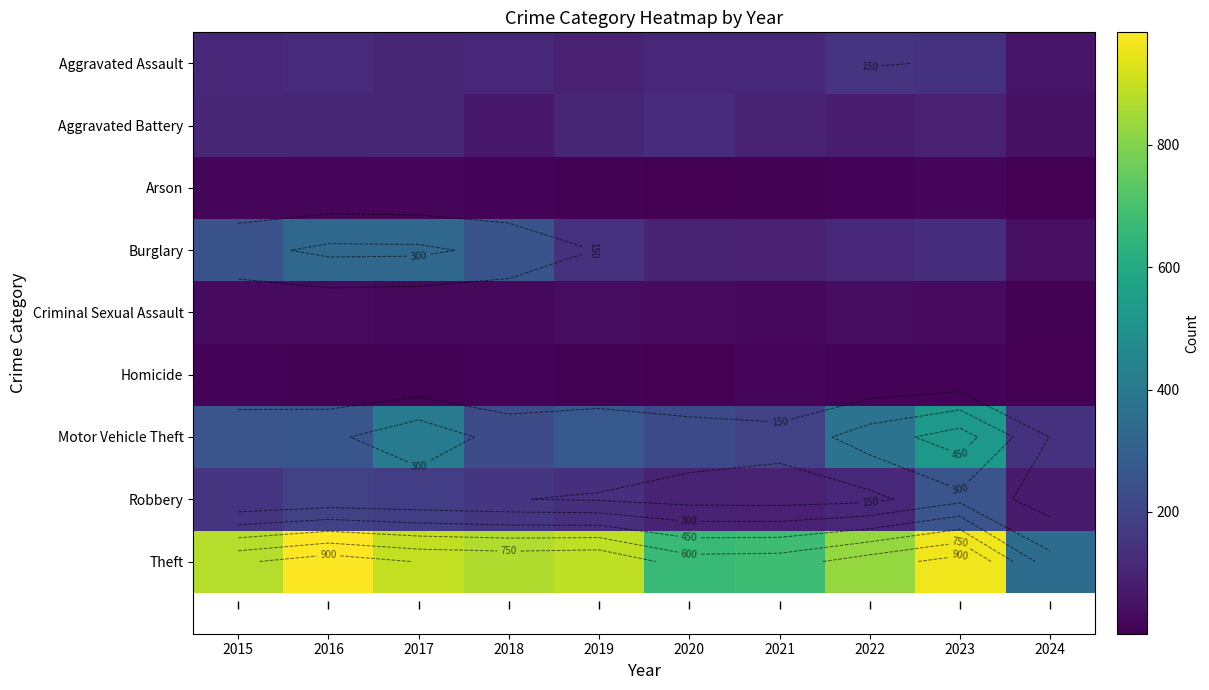

What value does the Arson series have at 2023, to the nearest 10?

20